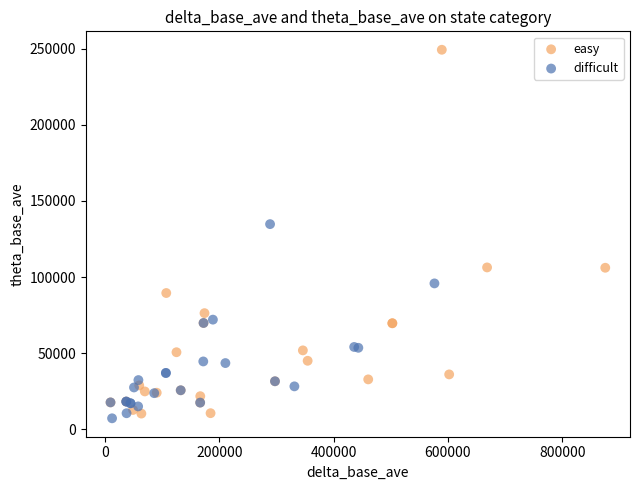

Which series contains the highest Y value?

easy